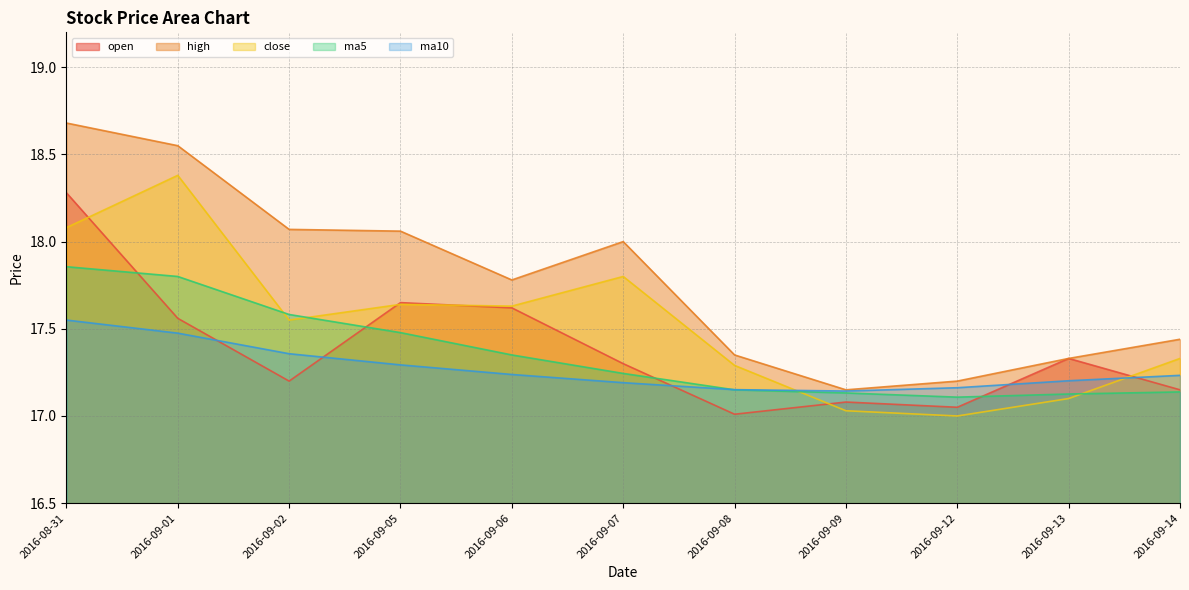

Rank the series by their maximum value, from highest to lowest.

high, close, open, ma5, ma10